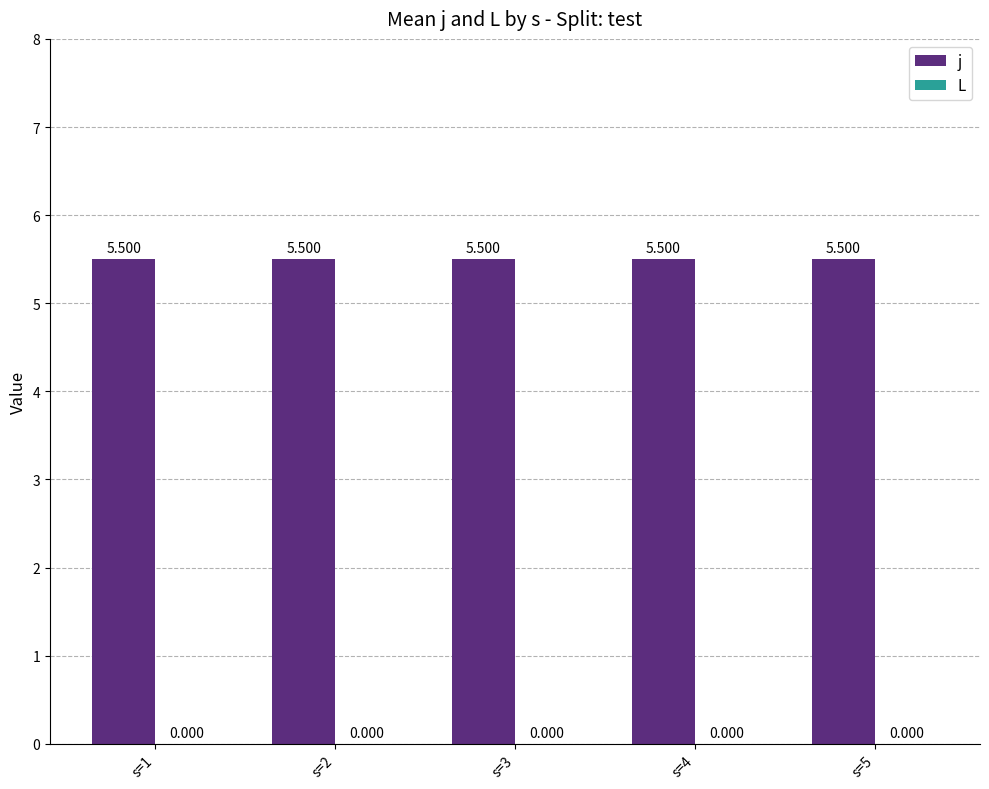

Which series has the widest spread of values?

j